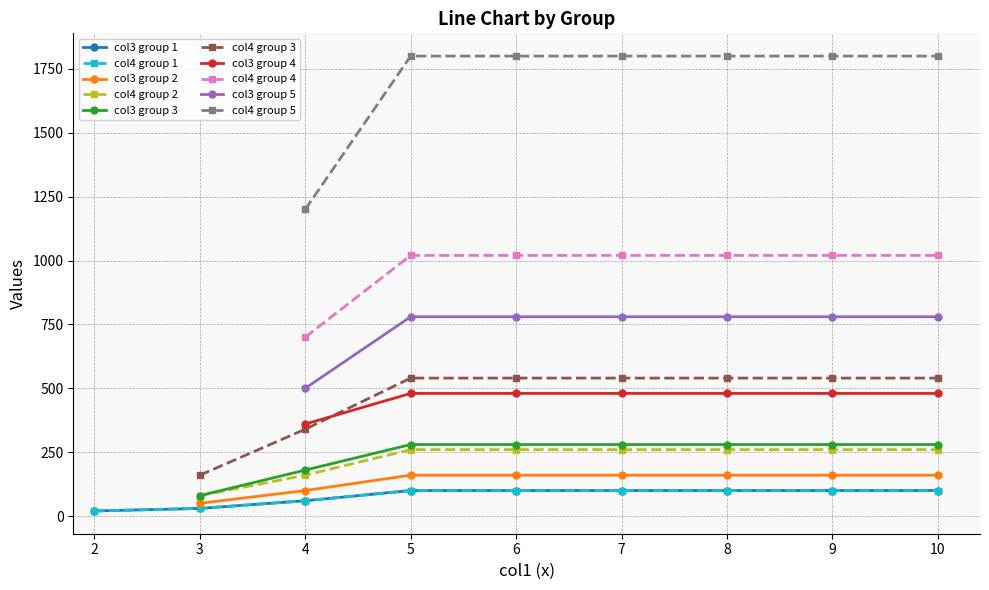

The value of col3 group 2 at 6 is 44. True or false?

False